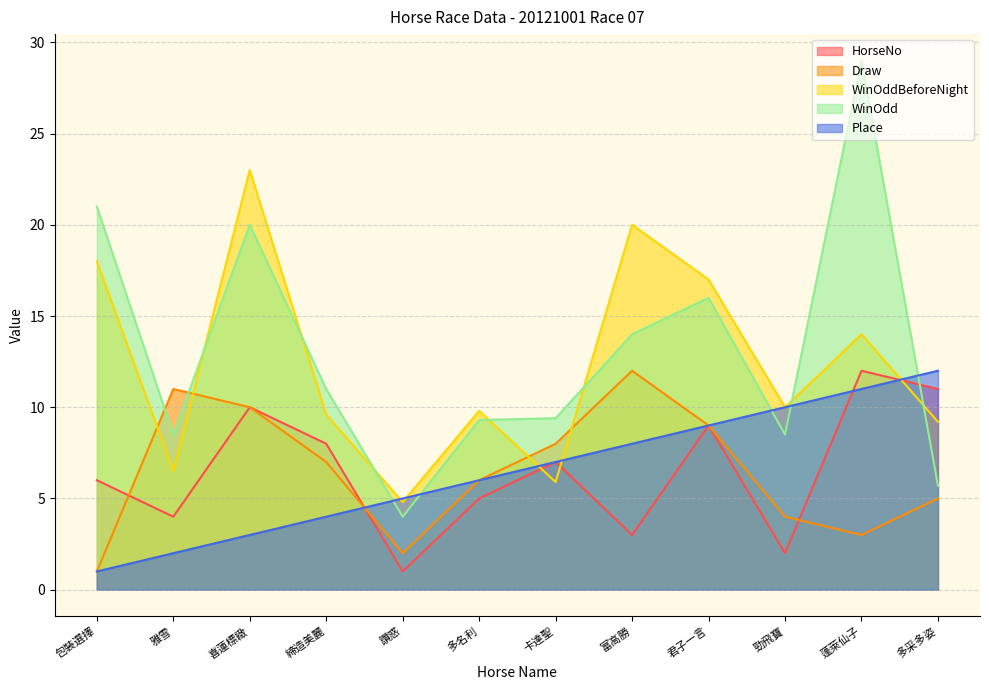

Which series ends up on top after the final intersection of HorseNo and Draw?

HorseNo